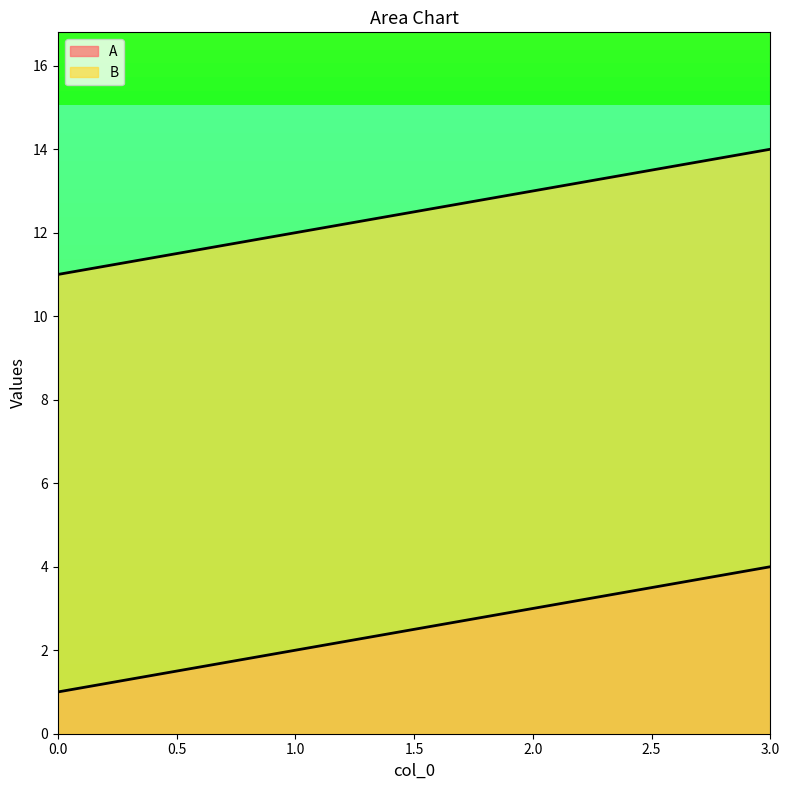

What are all the series names shown in the legend?

A, B